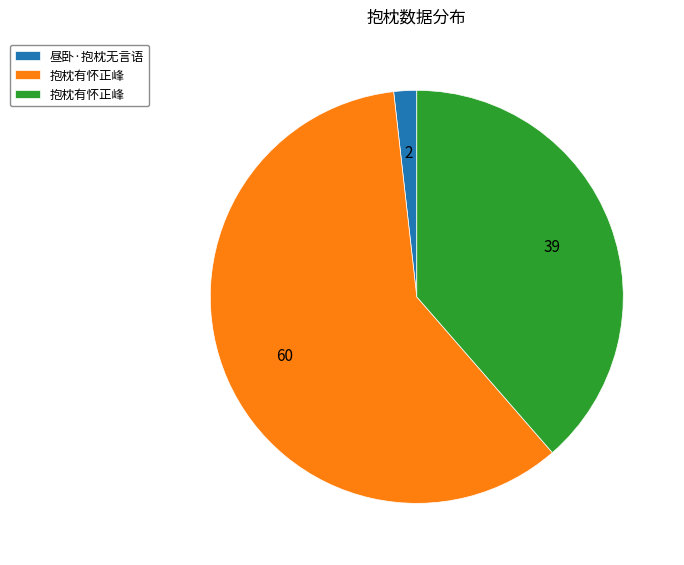

Does any single category account for the majority?

Yes